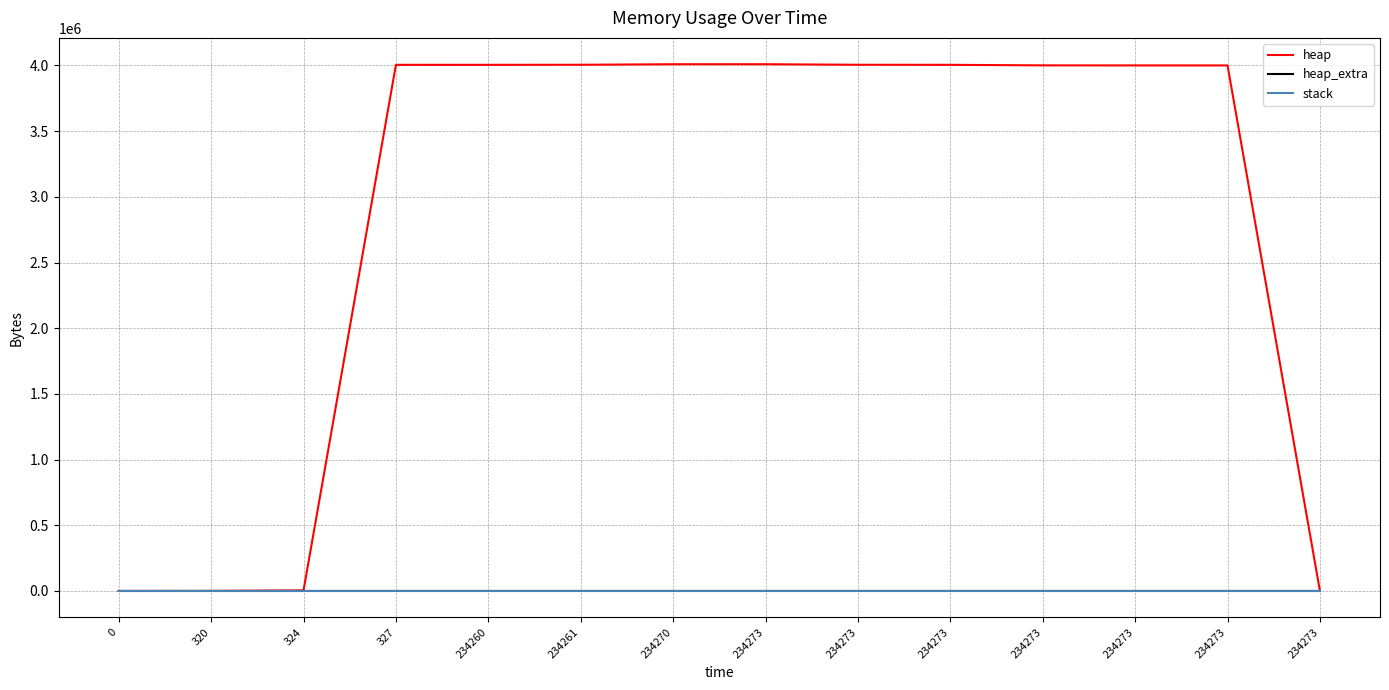

Does the chart have visible grid lines?

Yes